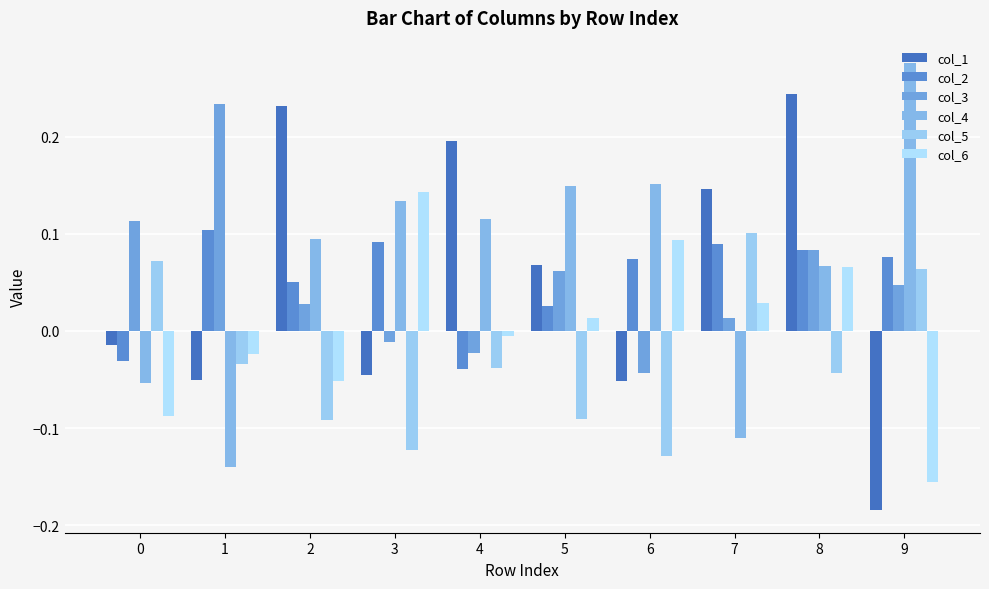

Where does the col_6 series first go above 0?

3